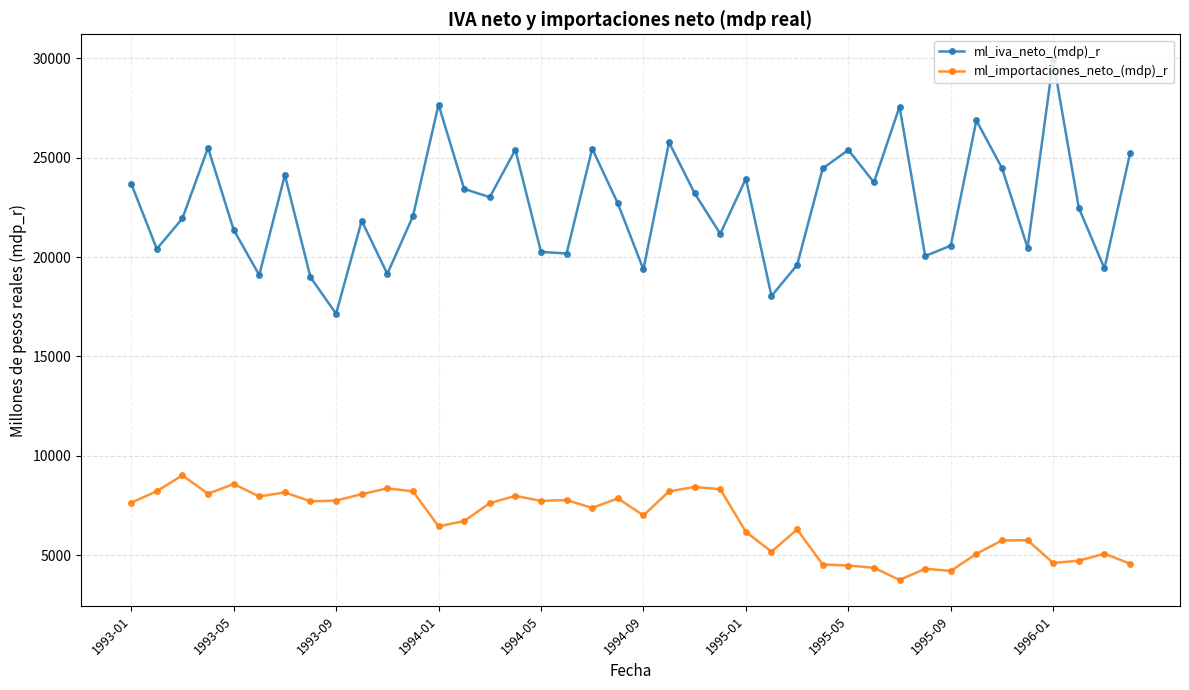

Which series has the largest range (max minus min)?

ml_iva_neto_(mdp)_r